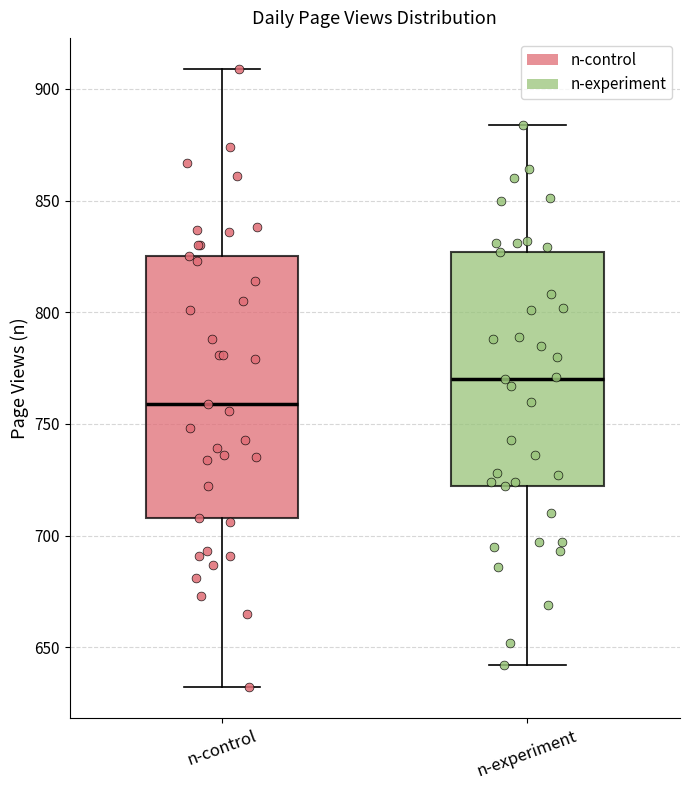

Which box has the highest median line?

n-experiment